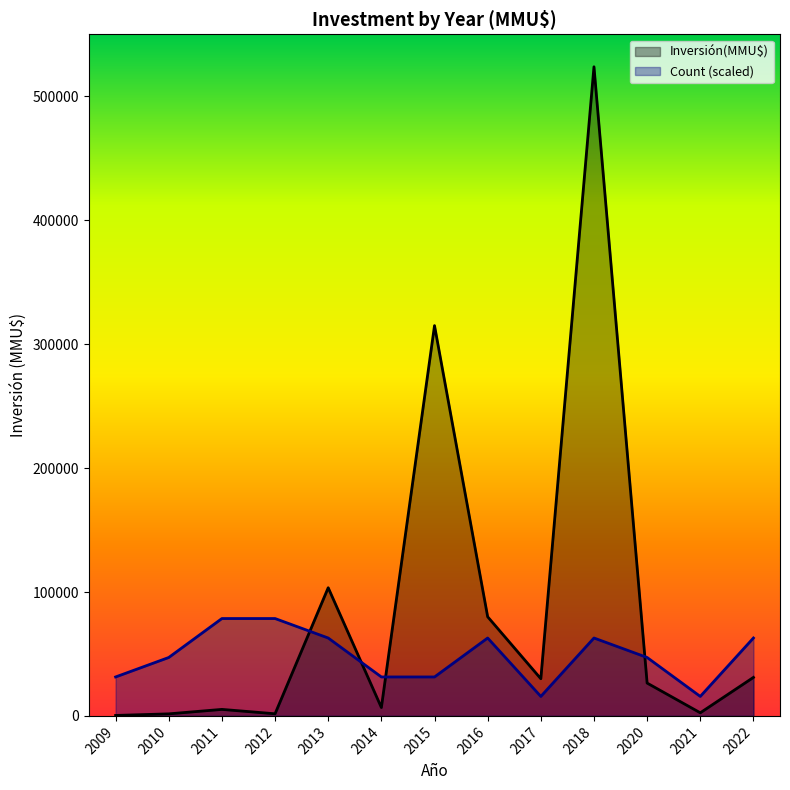

At which category is the sum across all series the highest?

2018